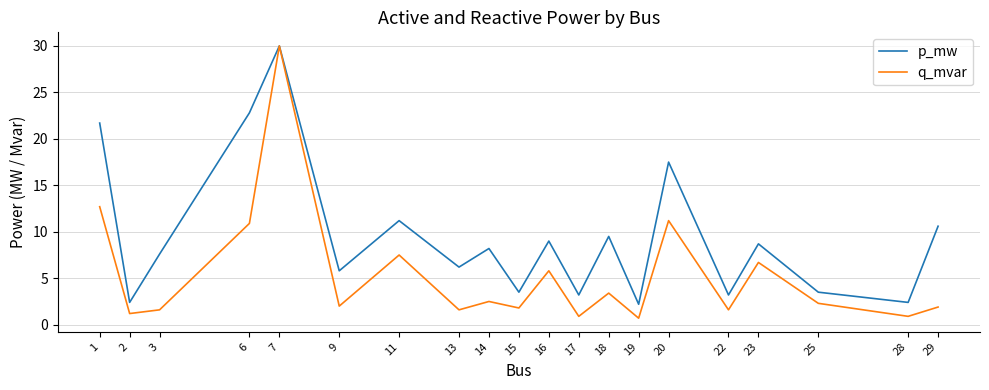

At which category is the sum across all series the highest?

7